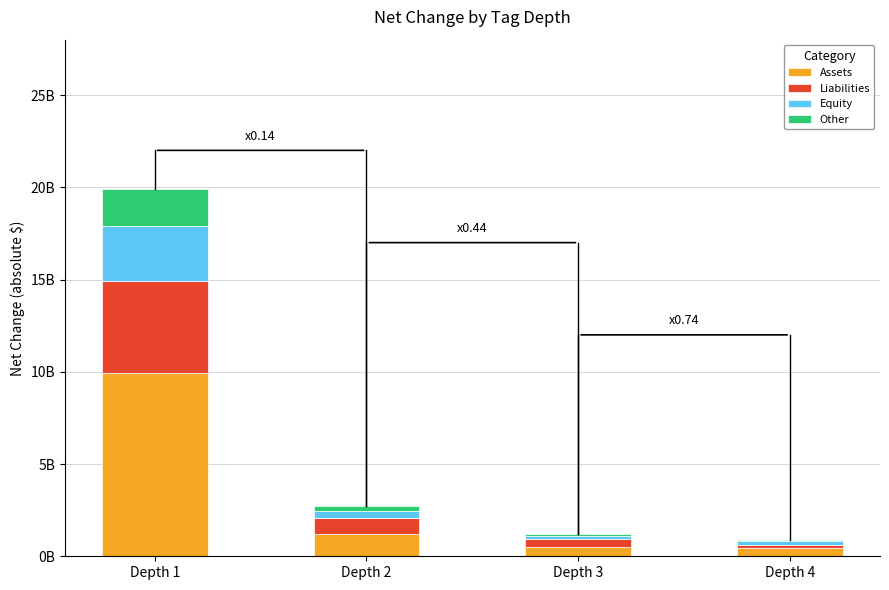

Are the bars grouped side by side (vs. stacked)?

No